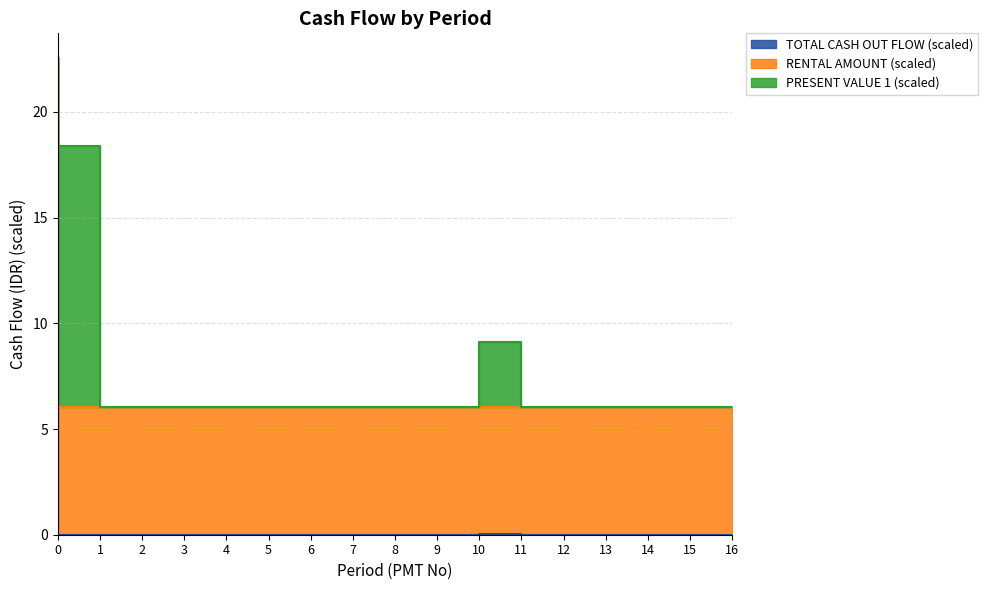

What is the maximum value shown in the chart?

22.6